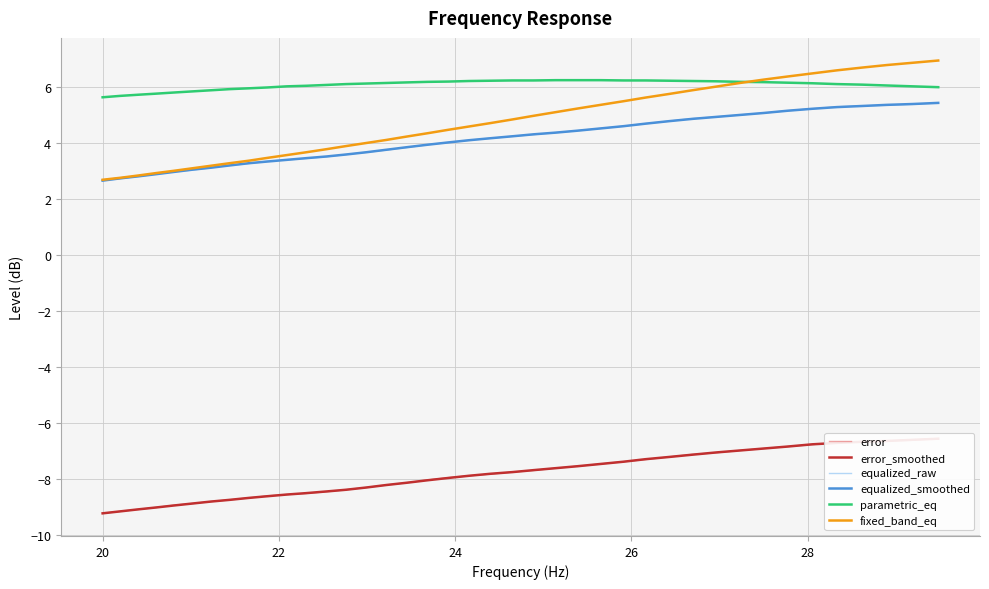

What is the minimum value for parametric_eq?

5.6